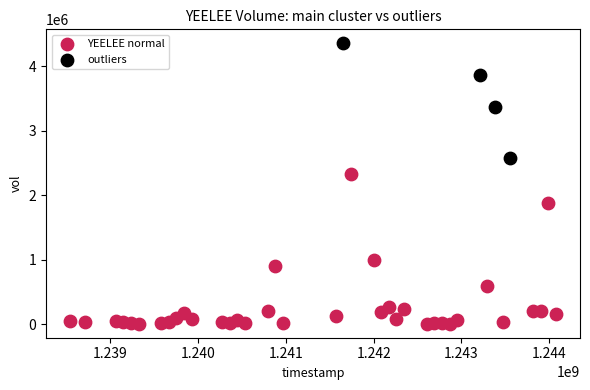

Which series has the largest Y range (max minus min)?

YEELEE normal